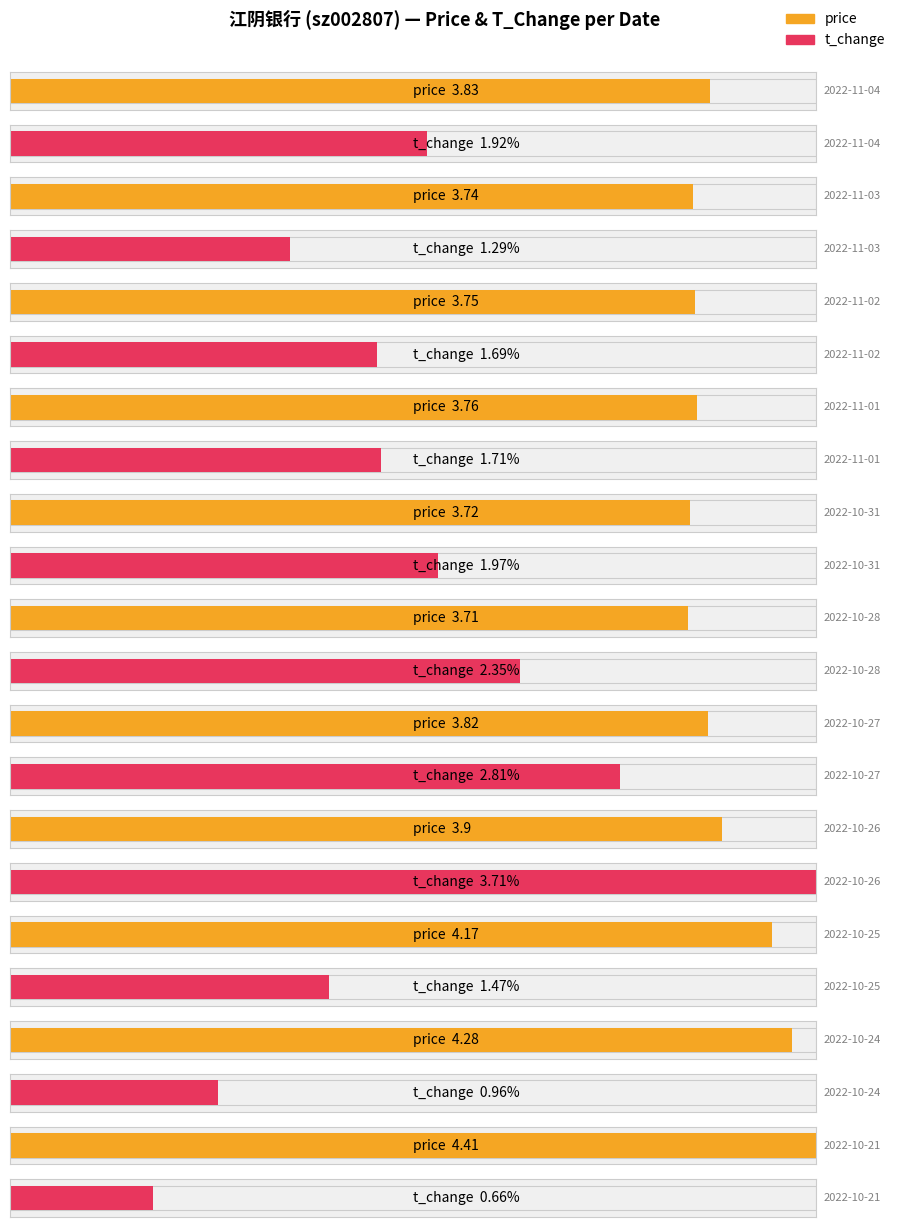

How many groups of bars are there?

11